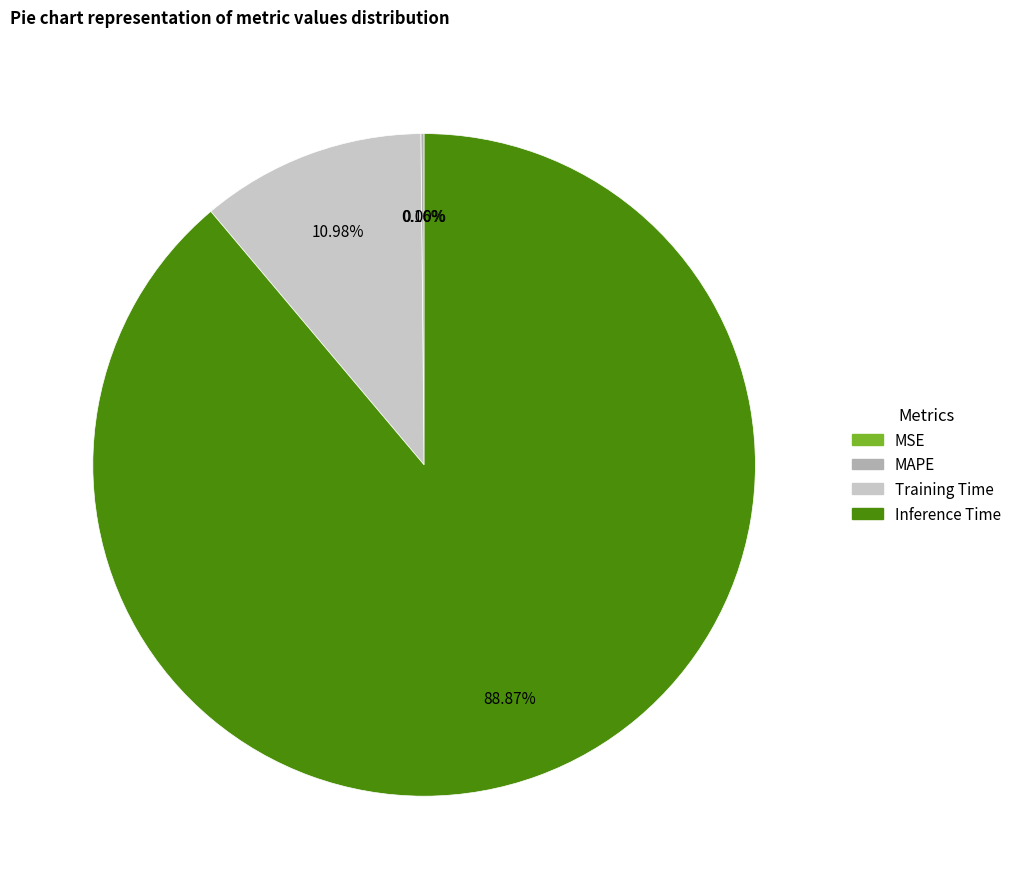

The MSE slice represents 1% of the pie. True or false?

False